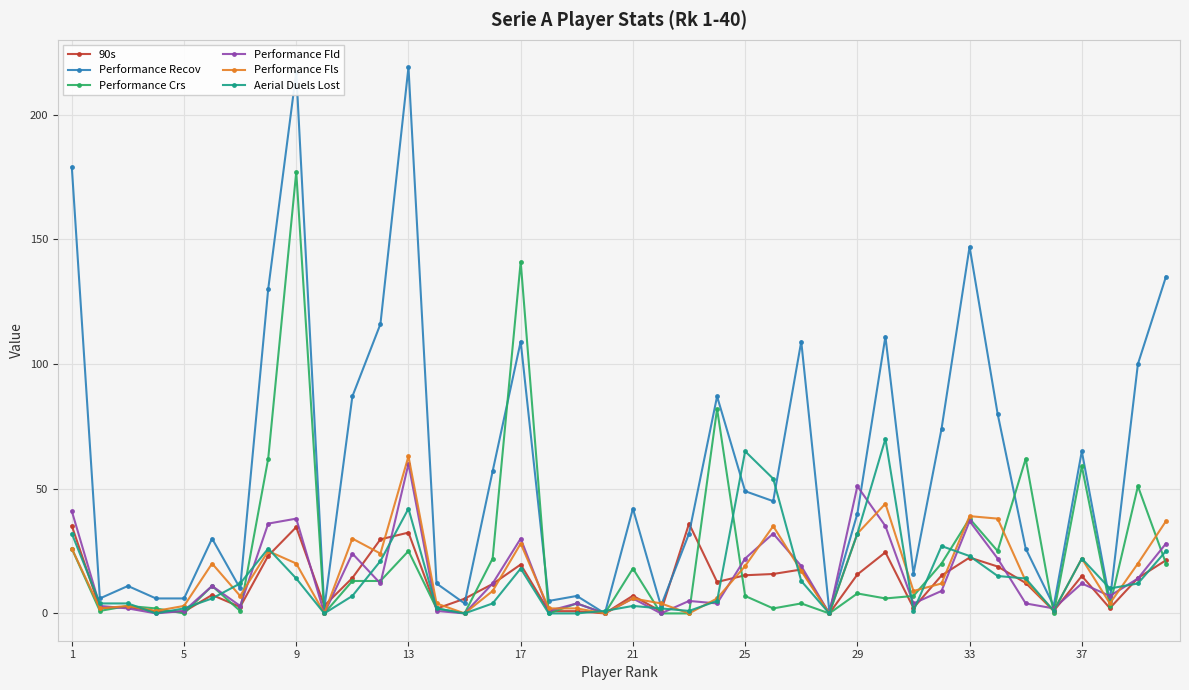

Which series has the widest spread of values?

Performance Recov